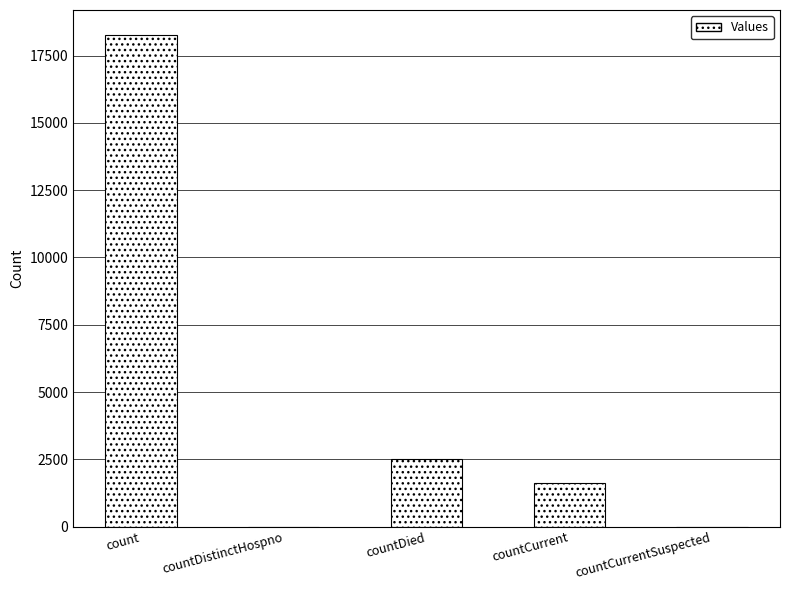

What is the sum of the values at countDistinctHospno and count?

18286